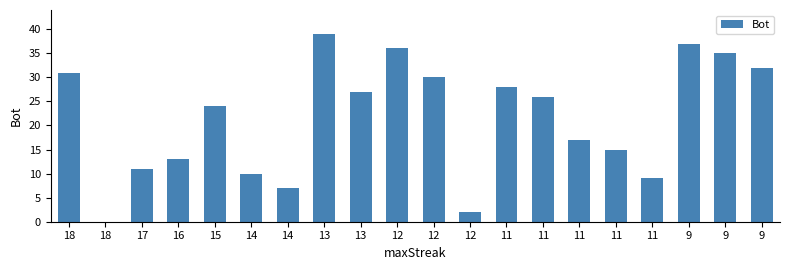

Count the number of categories in the chart.

20